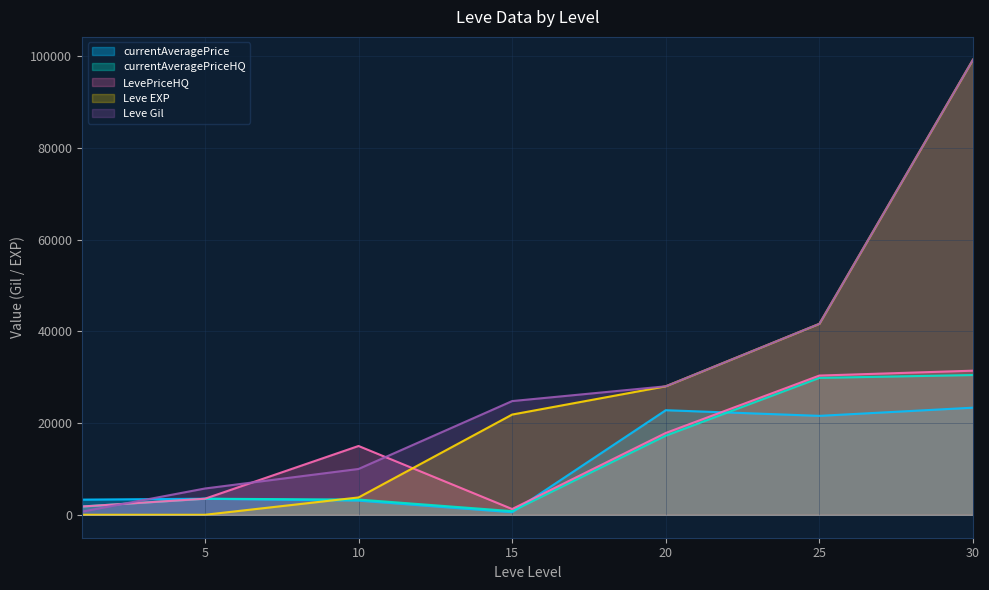

How many values in the Leve EXP series are below 21850?

3